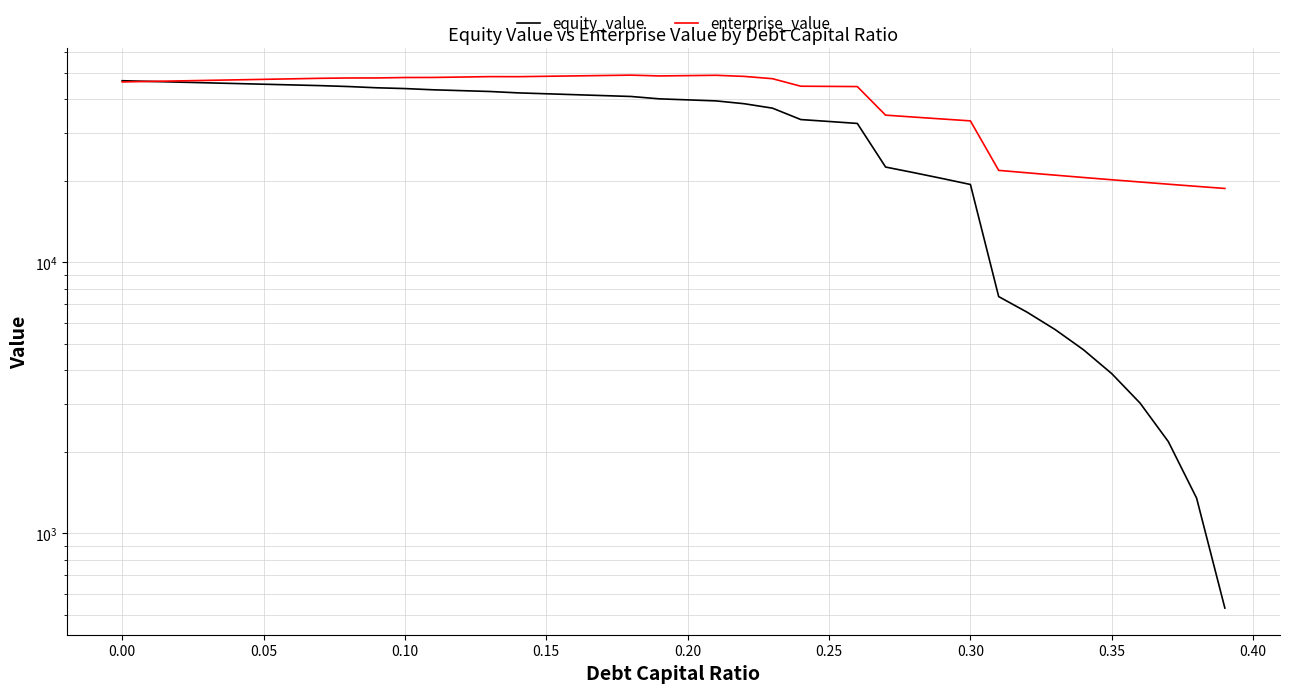

True or false: equity_value has a value of 63219.2 at 0.15.

False